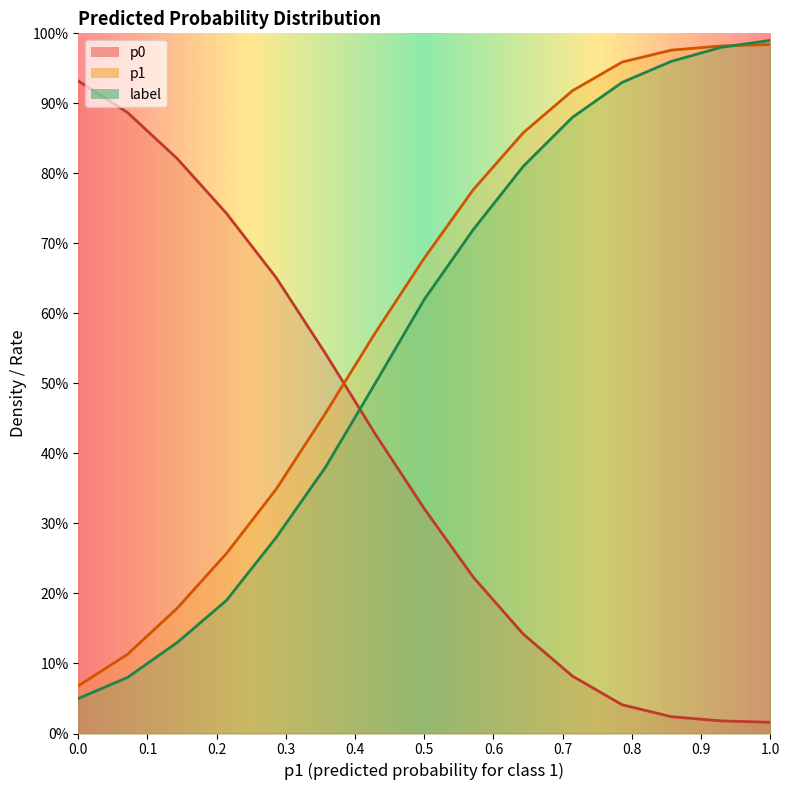

At which label does mean_p0 reach its minimum?

pred=1